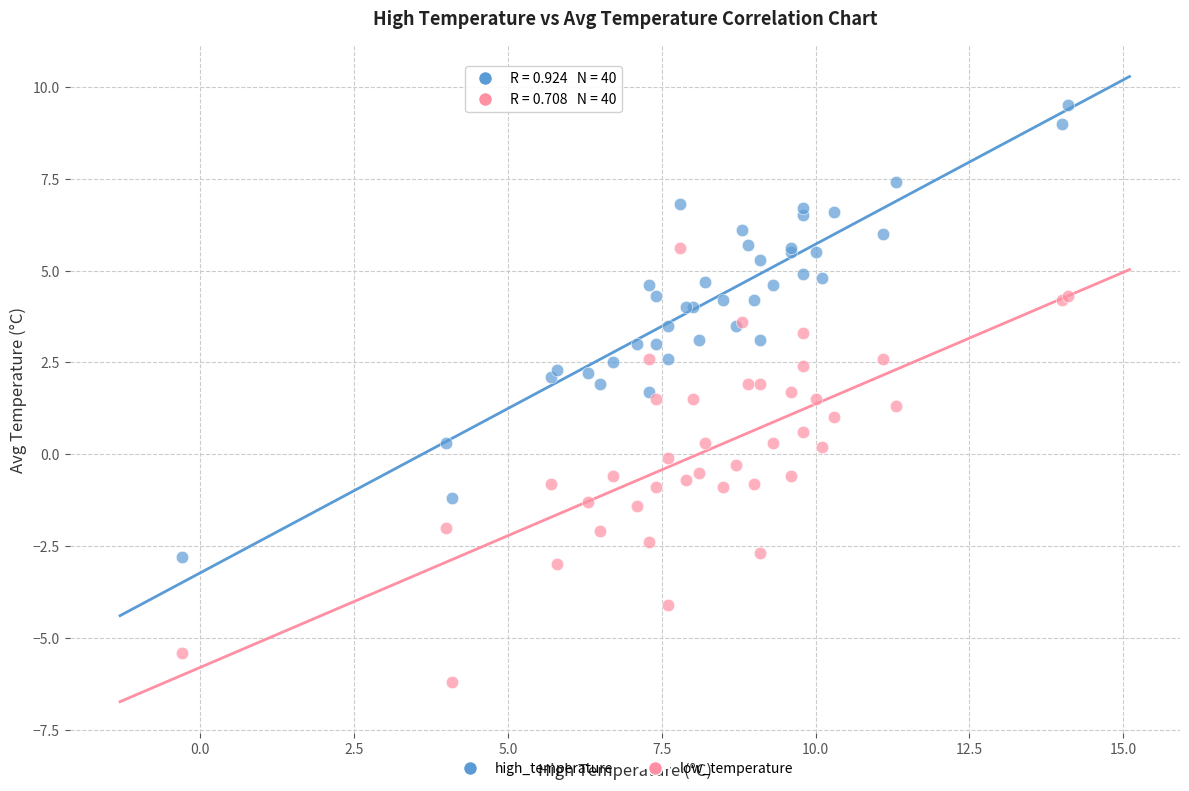

Which series contains the highest Y value?

high_temperature